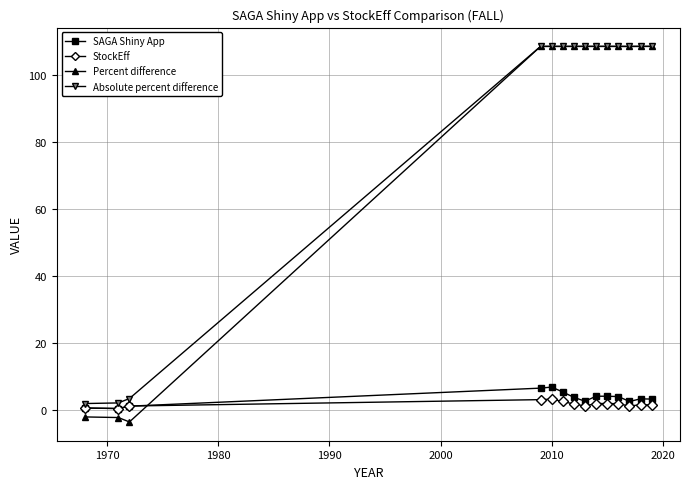

How many lines are shown in the chart?

4